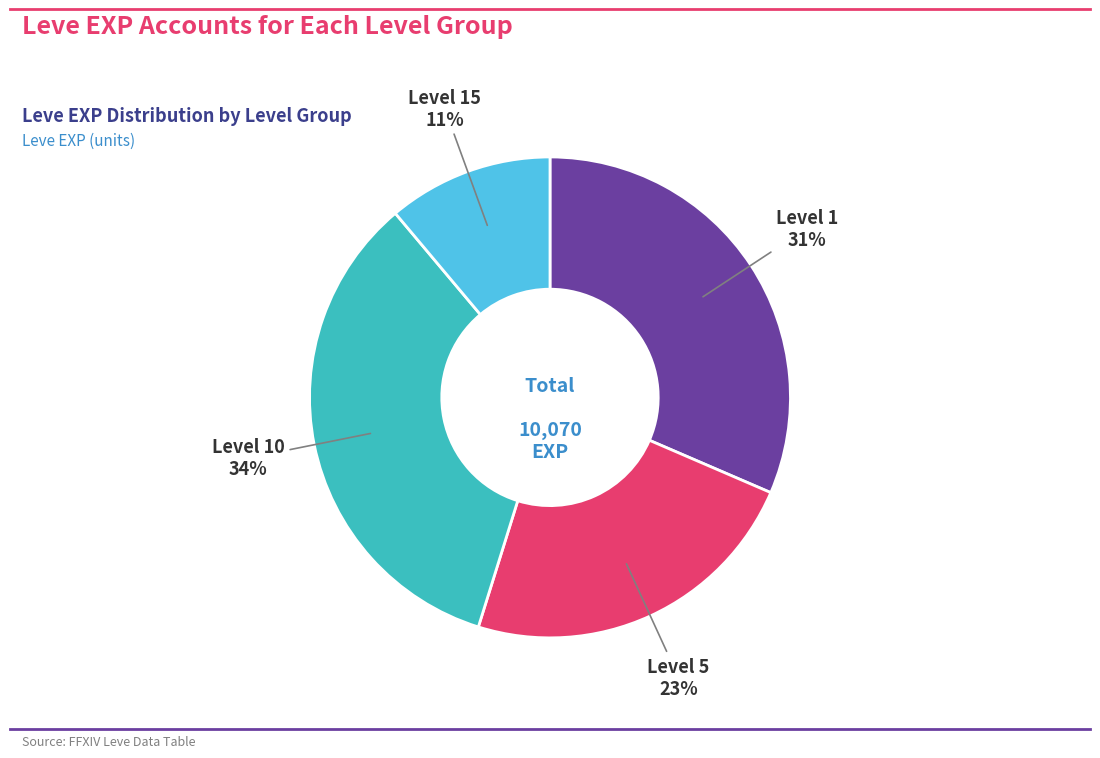

To the nearest percent, what is the difference between the largest and smallest slice percentages?

23%